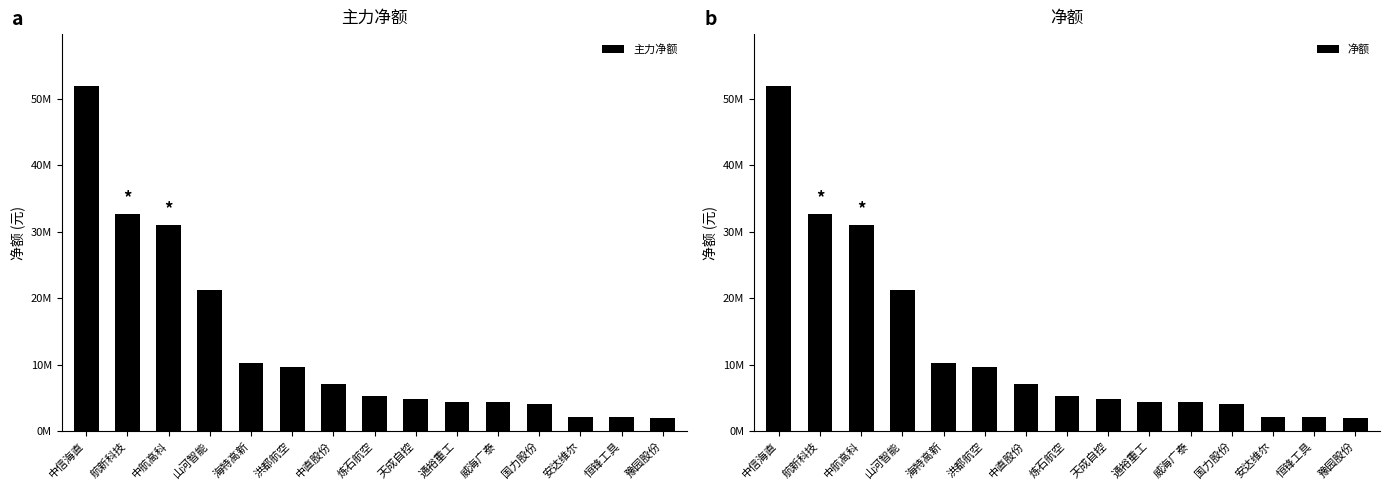

How many categories are shown in the chart?

15